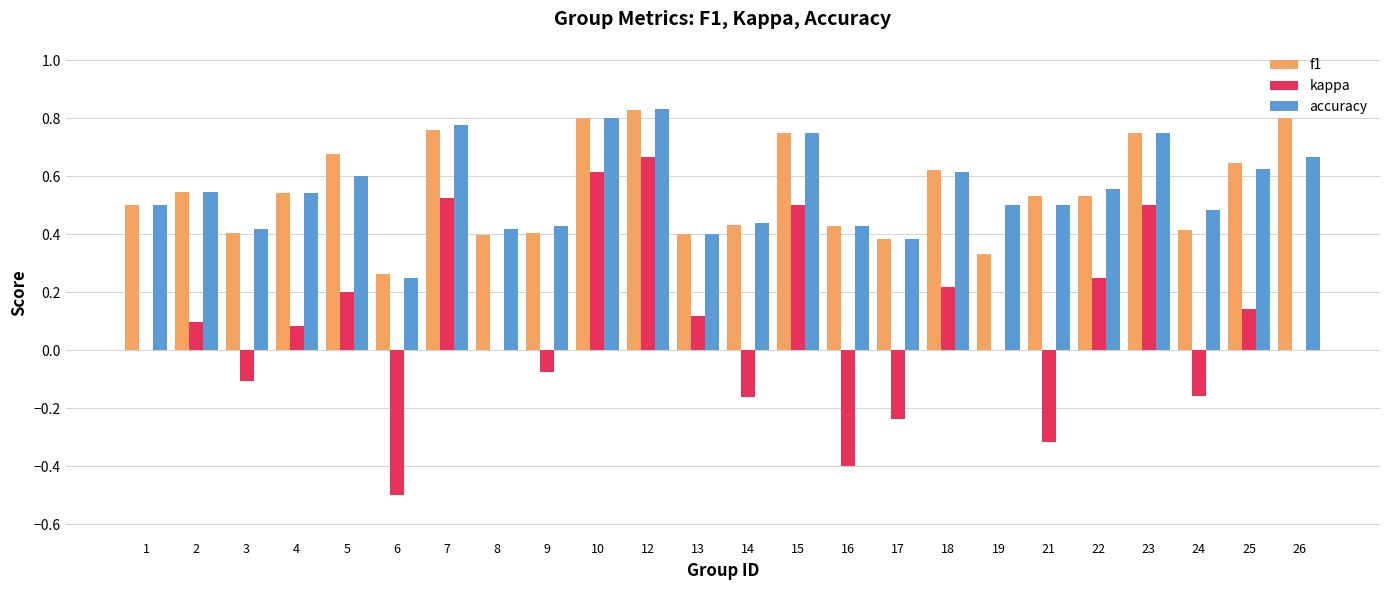

Which category has the highest value in the kappa series?

12